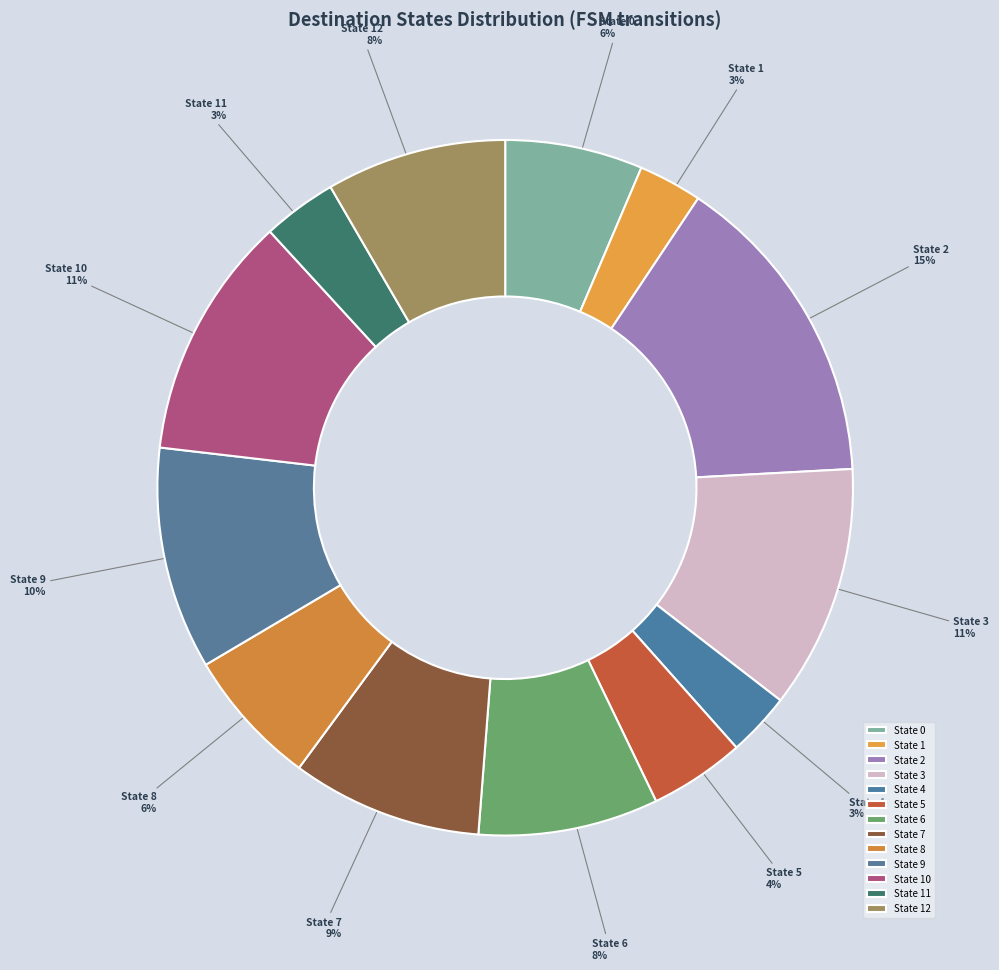

Between State 3 and State 6, which is larger?

State 3